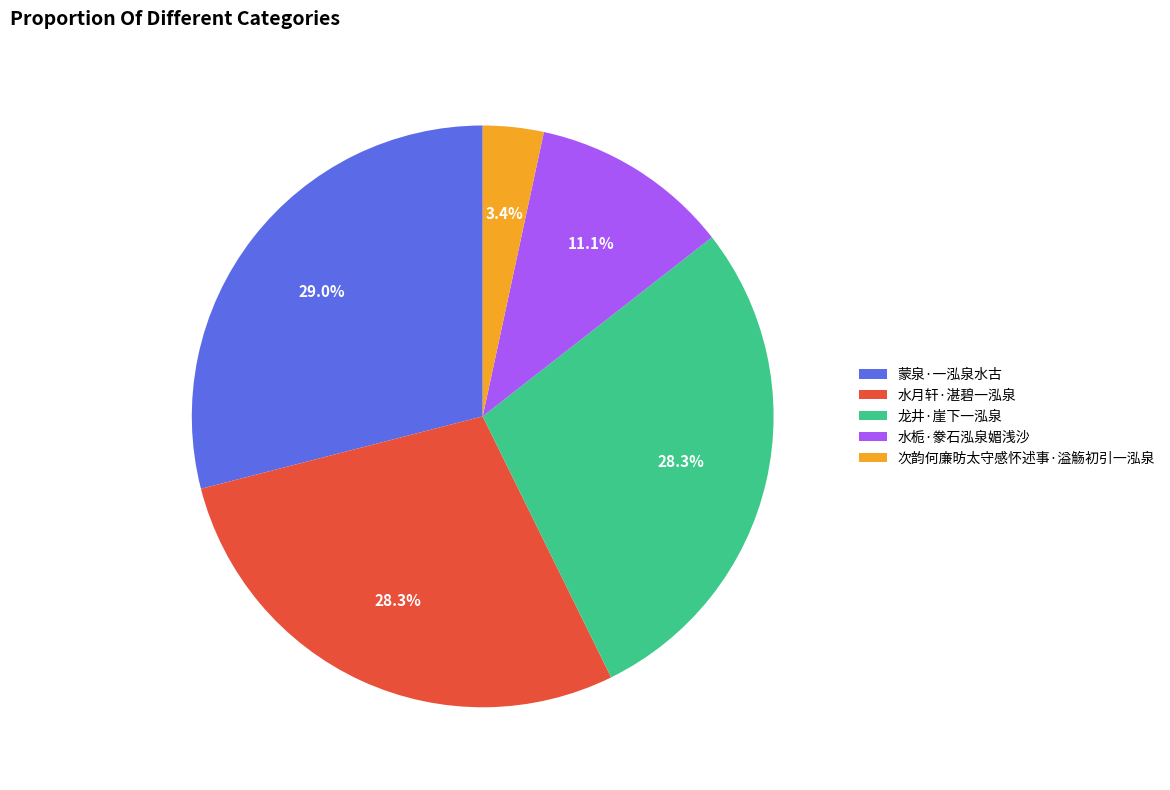

What is the smallest slice in the pie chart?

次韵何廉昉太守感怀述事·溢觞初引一泓泉